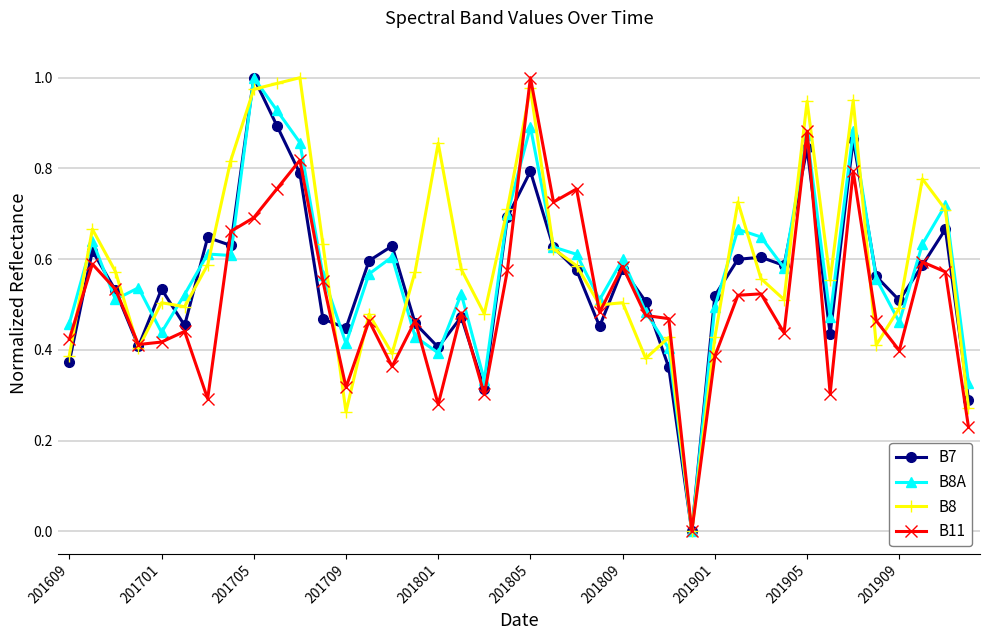

True or false: B8A has more than 0 points higher than both neighbors.

True